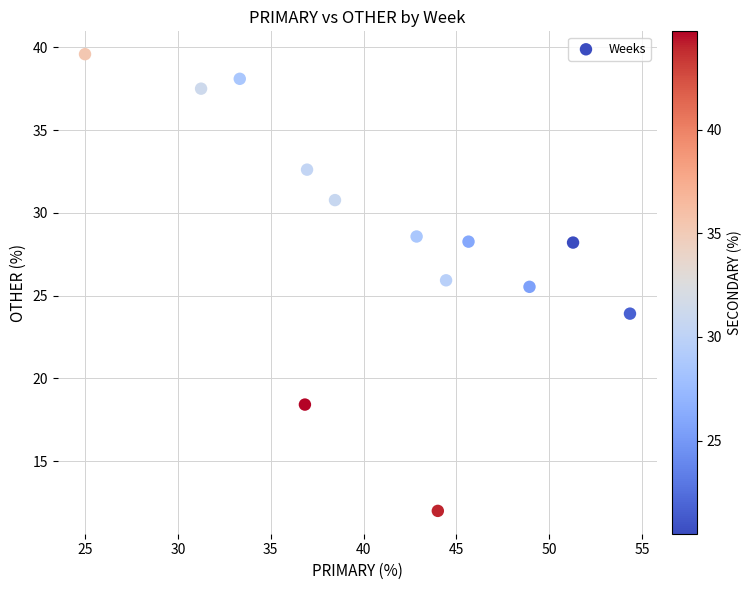

What Y value in the scatter plot is closest to 25?

25.5